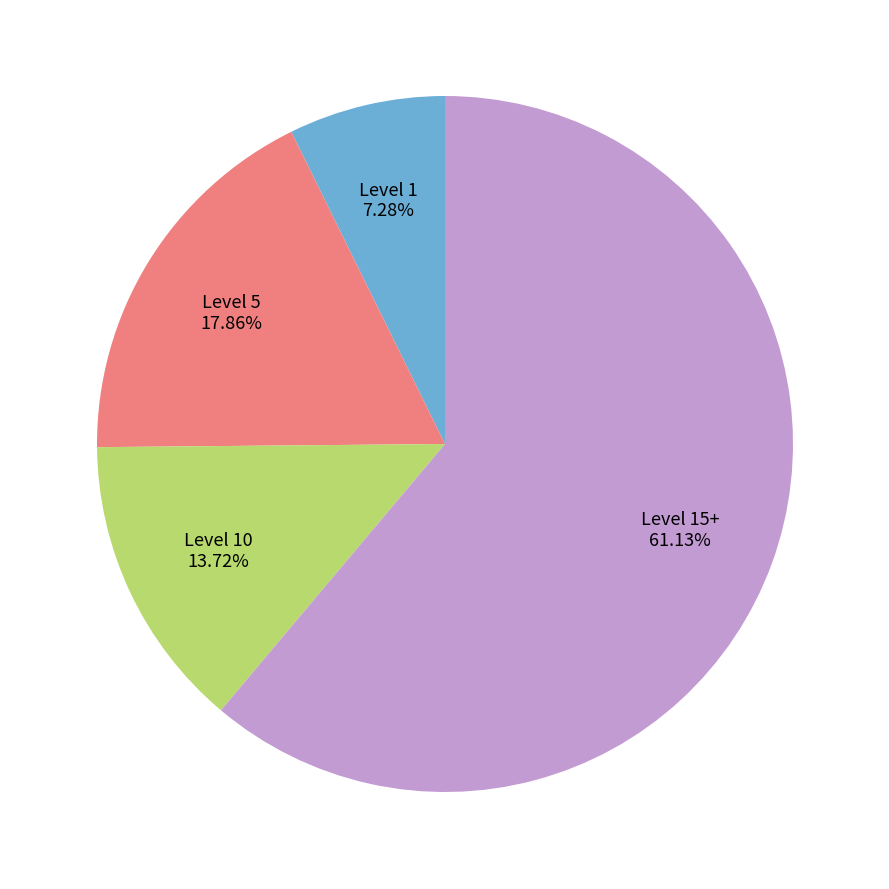

Is the sum of Level 10 and Level 5 greater than half?

No